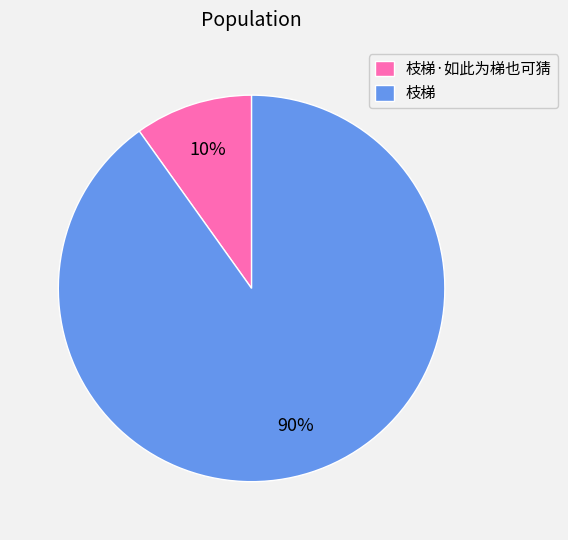

To the nearest percent, what is the difference between the 枝梯·如此为梯也可猜 and 枝梯 slice percentages?

80%